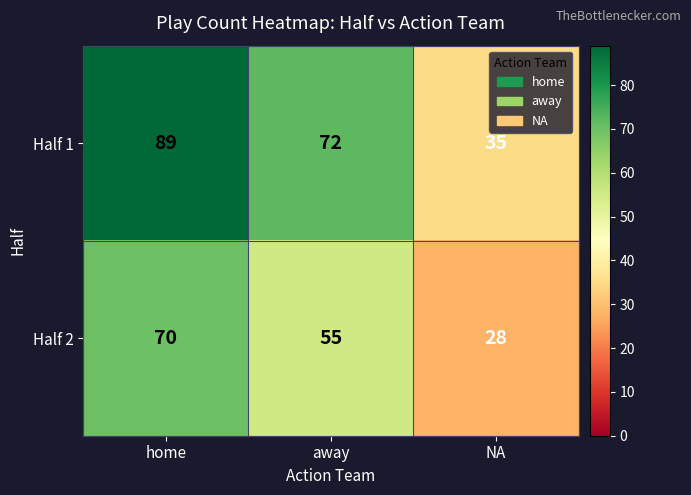

How many series are shown in this chart?

2